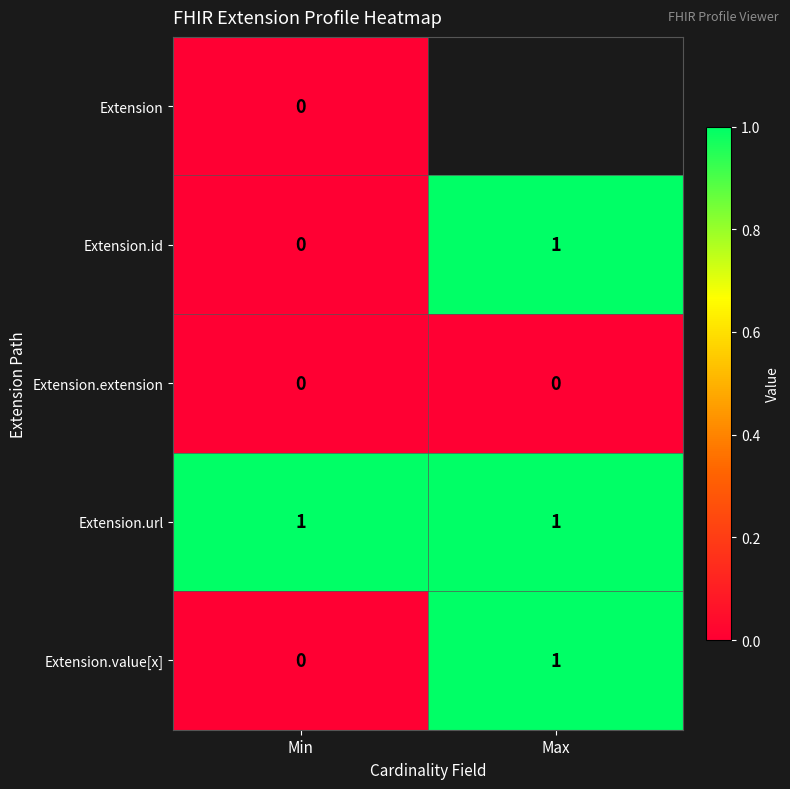

Is it true that Extension.value[x] equals 1 at Max?

True